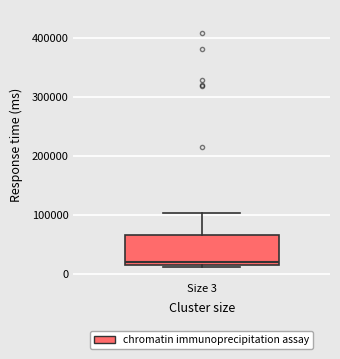

Read this box plot against the y-axis: the position of the median line, the range covered by the box, and the ends of both whiskers. The values are not printed on the chart, so give them approximately, as read against the axis.

median 20000 (just above the box's lower edge), box 20000 to 70000, whiskers 10000 to 100000